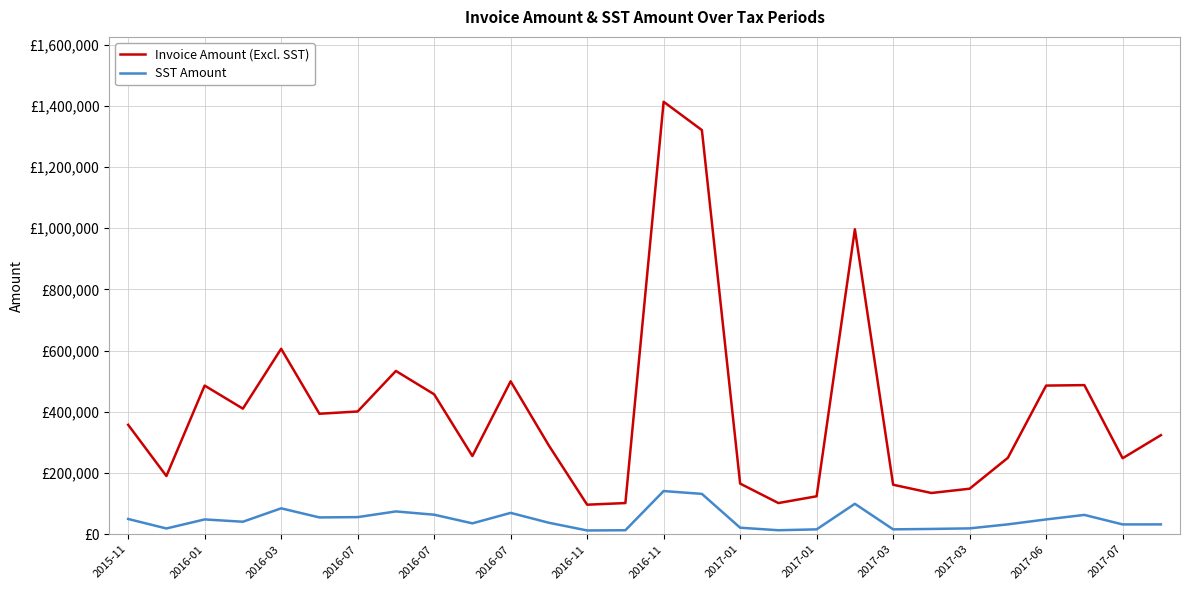

Which series has the largest total across all categories?

Invoice Amount (Excl. SST)